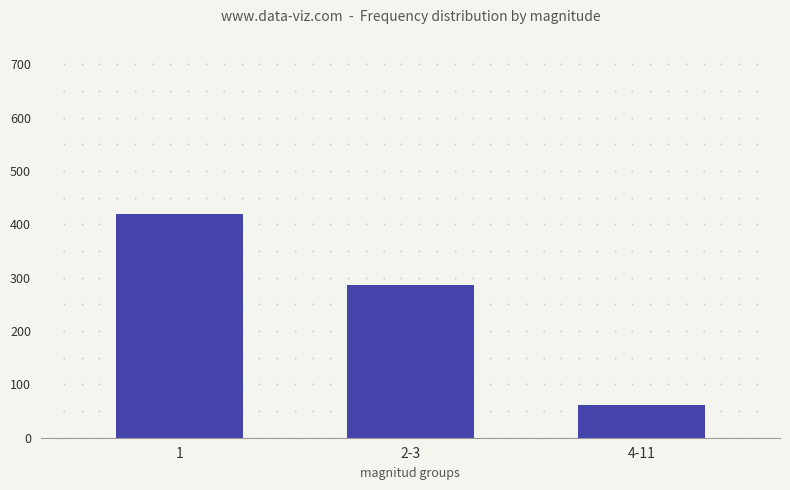

What is the approximate value at 4-11, to the nearest 5?

60